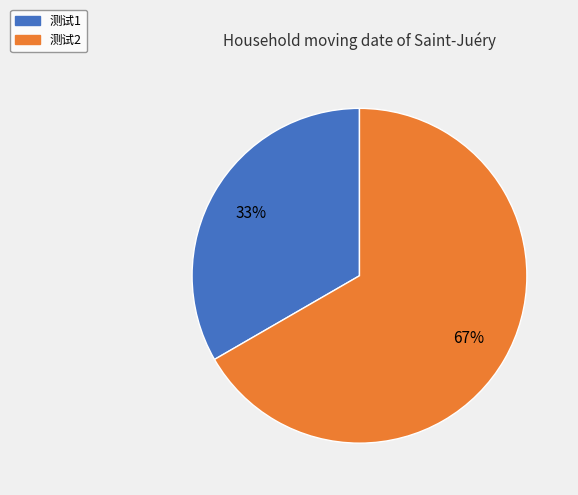

How many segments does this pie chart have?

2